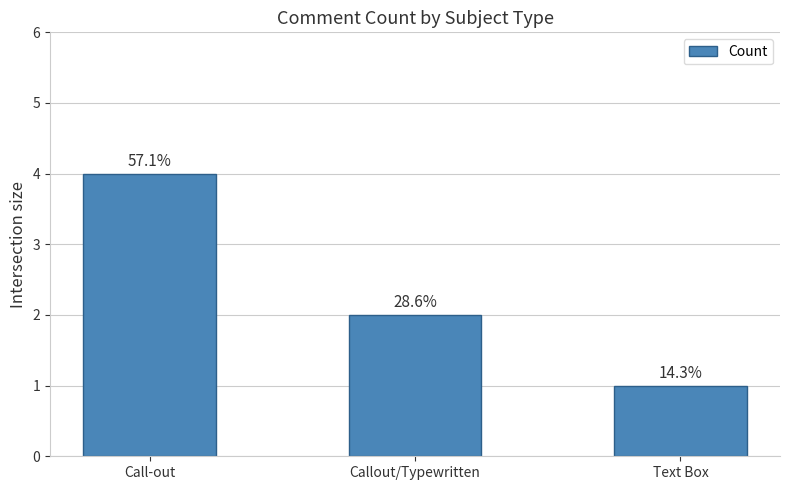

Reading left to right, extract all data points from this chart.

4	2	1